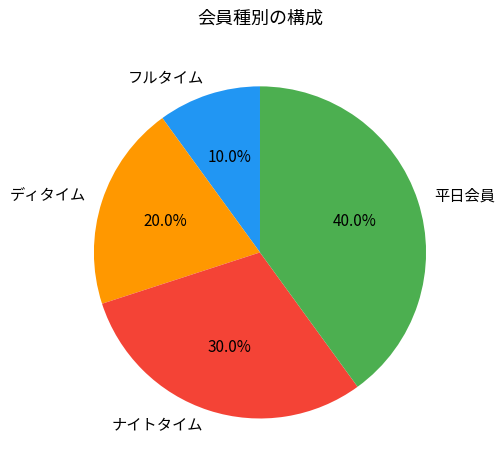

Is it true that ナイトタイム is 30% of the pie?

True